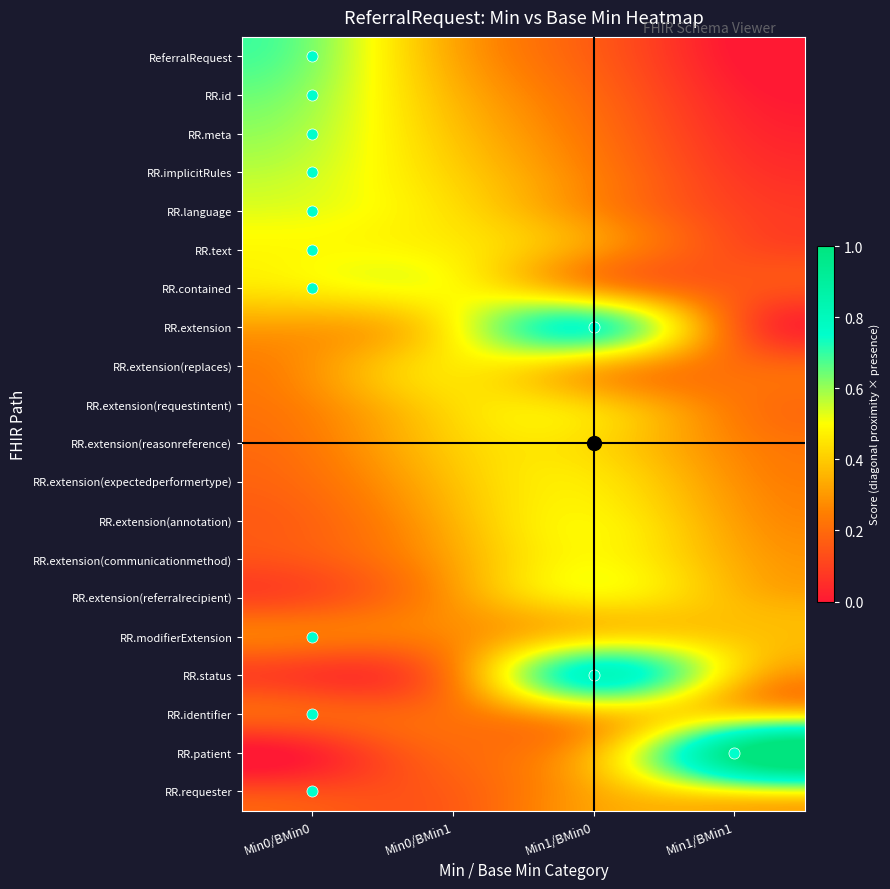

Between Min0/BMin1 and Min1/BMin1, which is larger?

Min0/BMin1